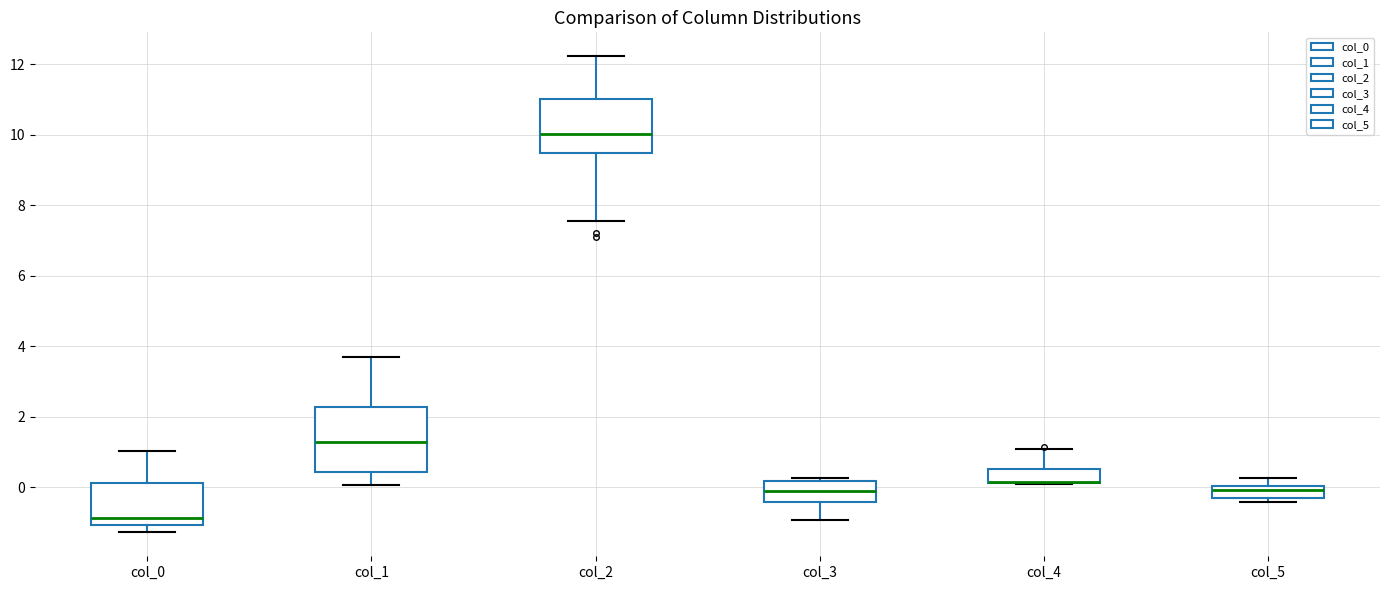

Where is the upper edge of the box for col_4 on the y-axis? The values are not printed on the chart, so give them approximately, as read against the axis.

0.6